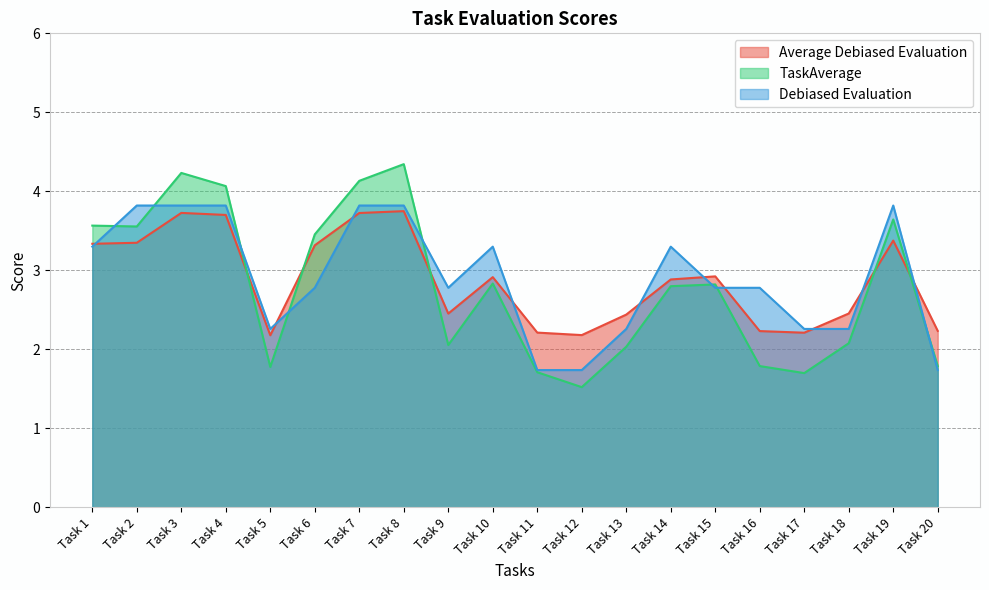

True or false: Average Debiased Evaluation has a value of 3.3 at Task 2.

True